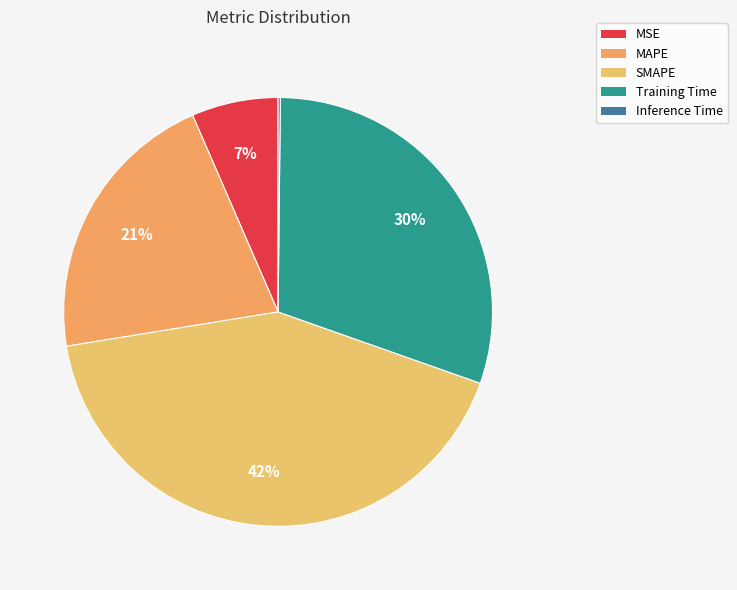

Is it true that Inference Time is 0% of the pie?

True